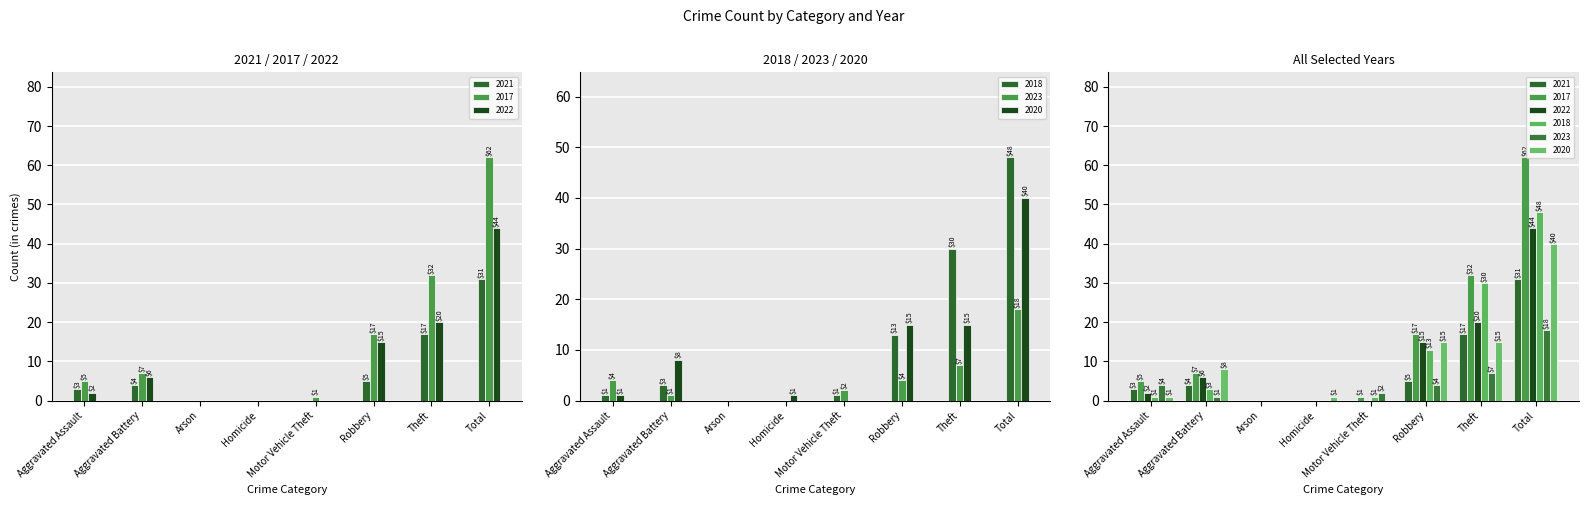

Where is 2020 nearest to the value 20?

Robbery